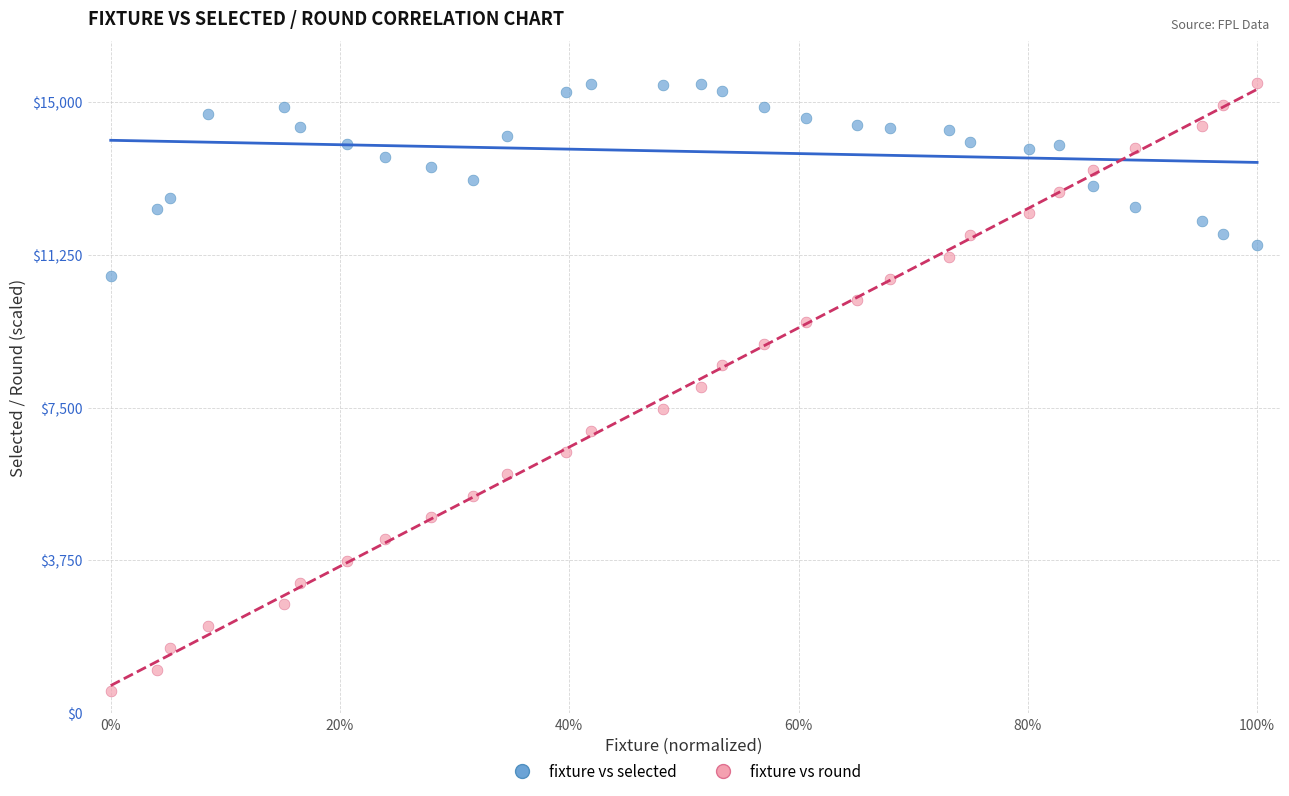

What is the X range (max minus min) for the scatter plot?

1.0